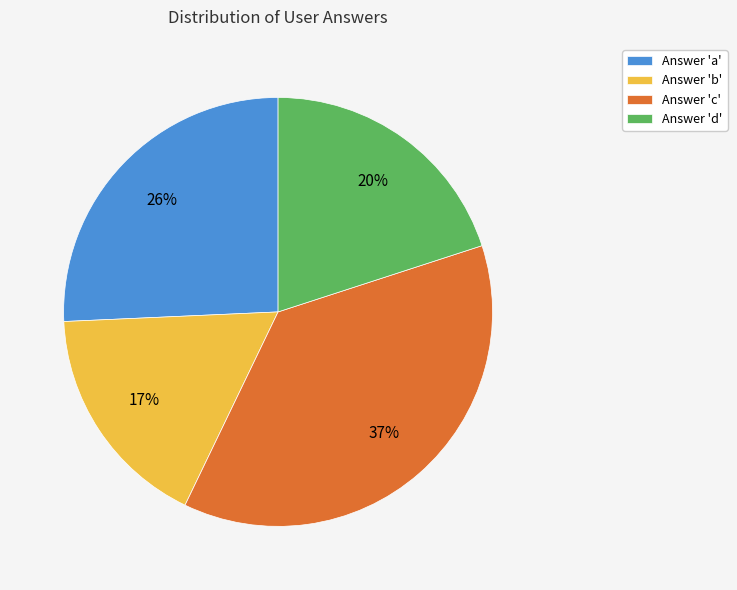

Is the sum of Answer 'a' and Answer 'b' greater than half?

No